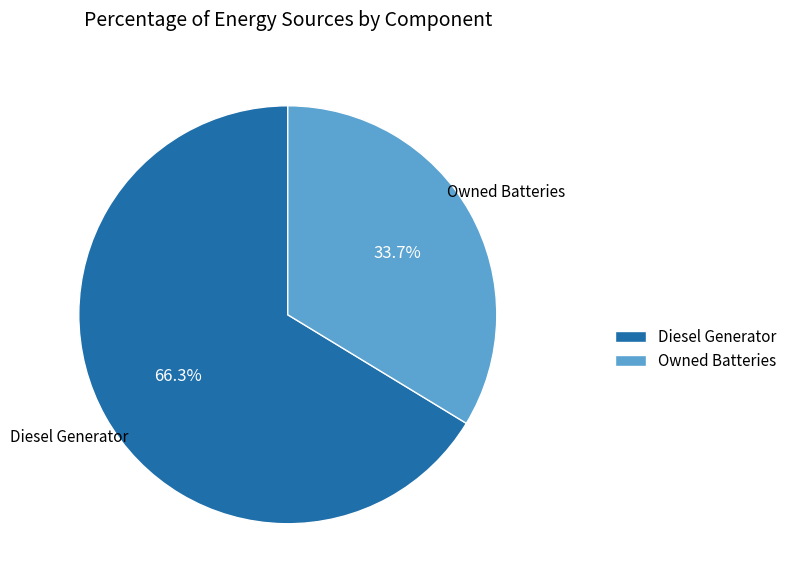

Is it true that Diesel Generator is 99% of the pie?

False